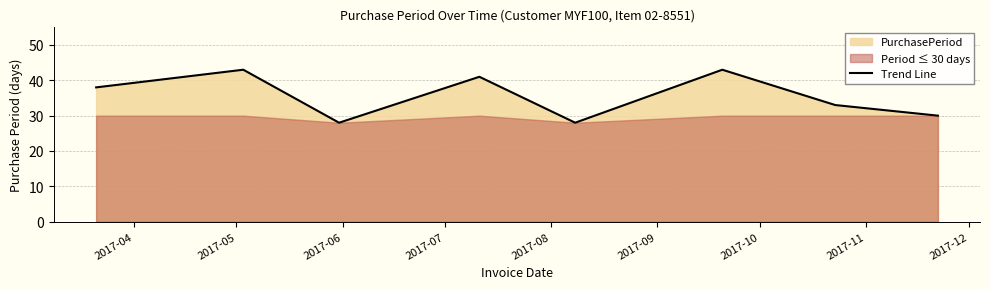

What is the average value?

36